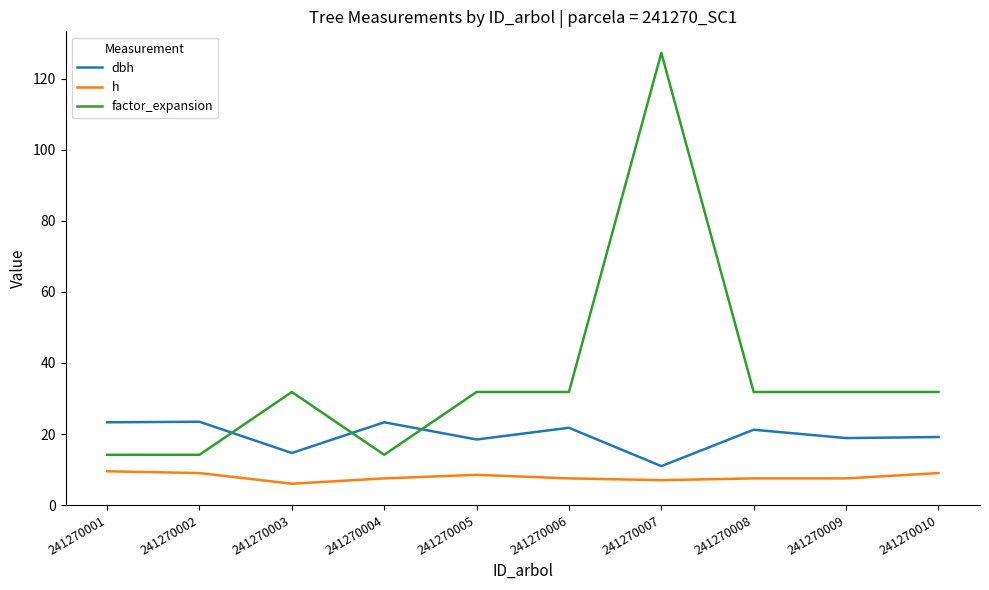

Which series ends up on top after the final intersection of dbh and factor_expansion?

factor_expansion